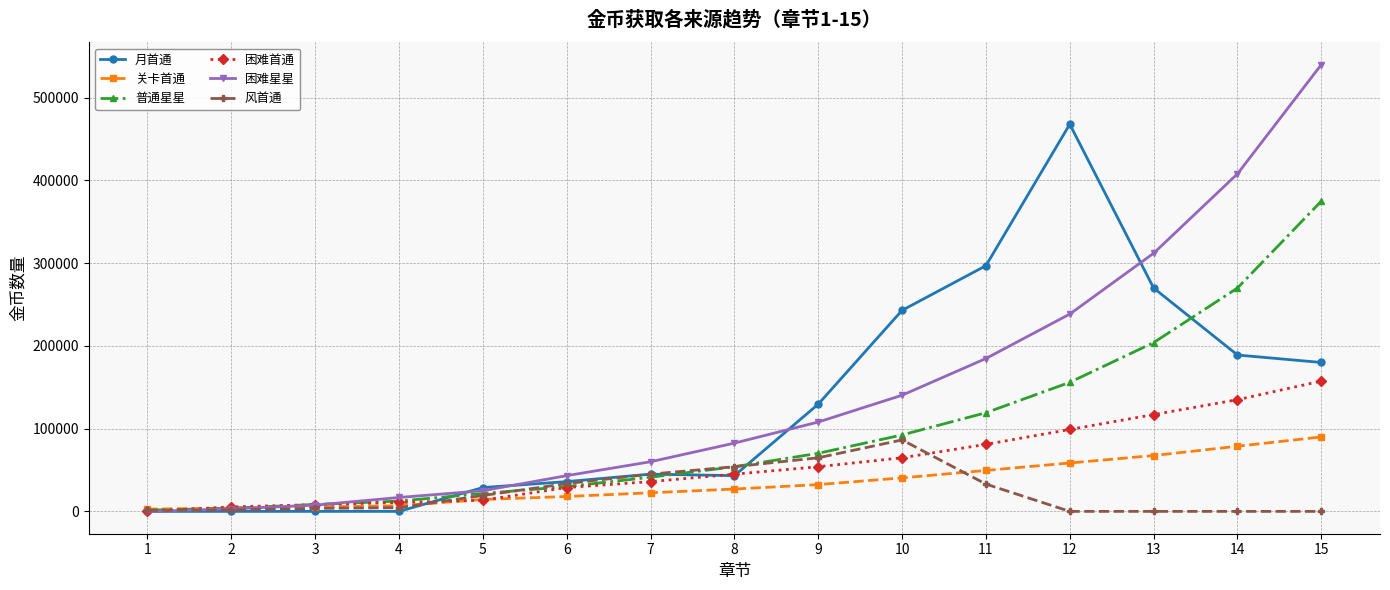

Which series has the largest range (max minus min)?

困难星星